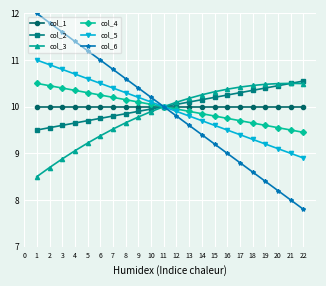

True or false: col_6 has more than 1 interior local peaks.

False